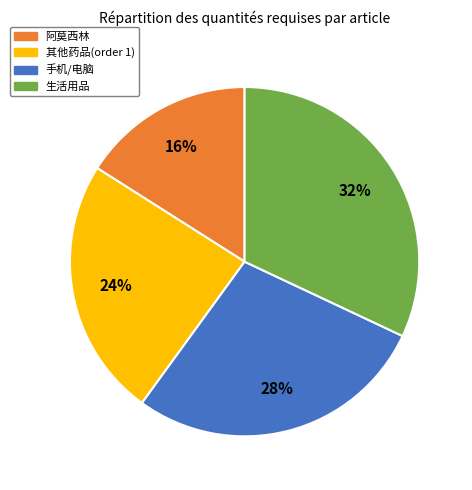

How many slices are in this pie chart?

4